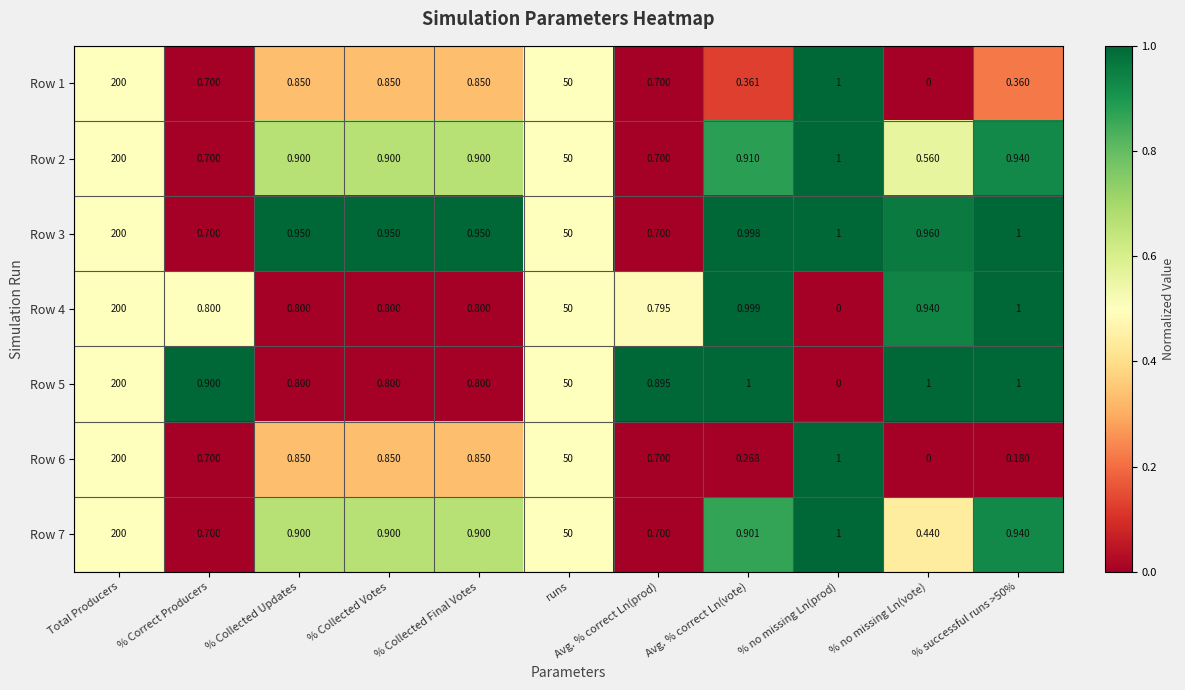

Is the value of Row 7 at % no missing Ln(prod) greater than the value of Row 3 at % Collected Final Votes?

Yes